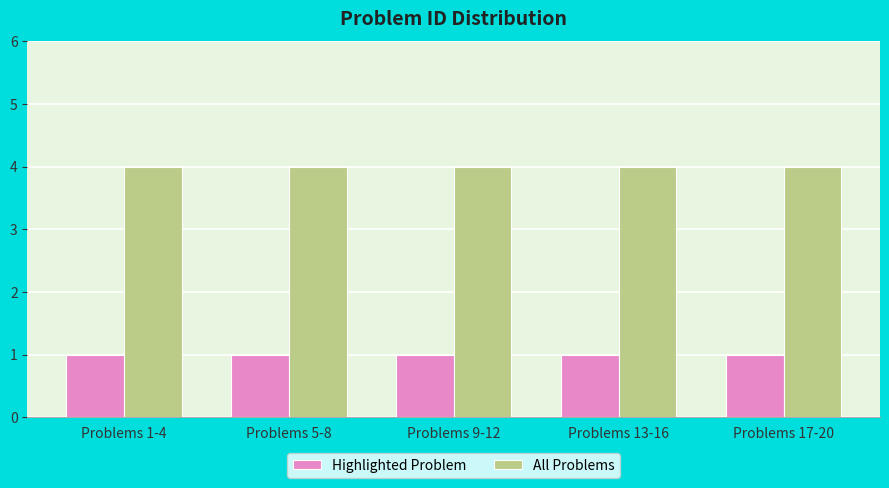

What is the label of the 5th bar from the right?

Problems 1-4